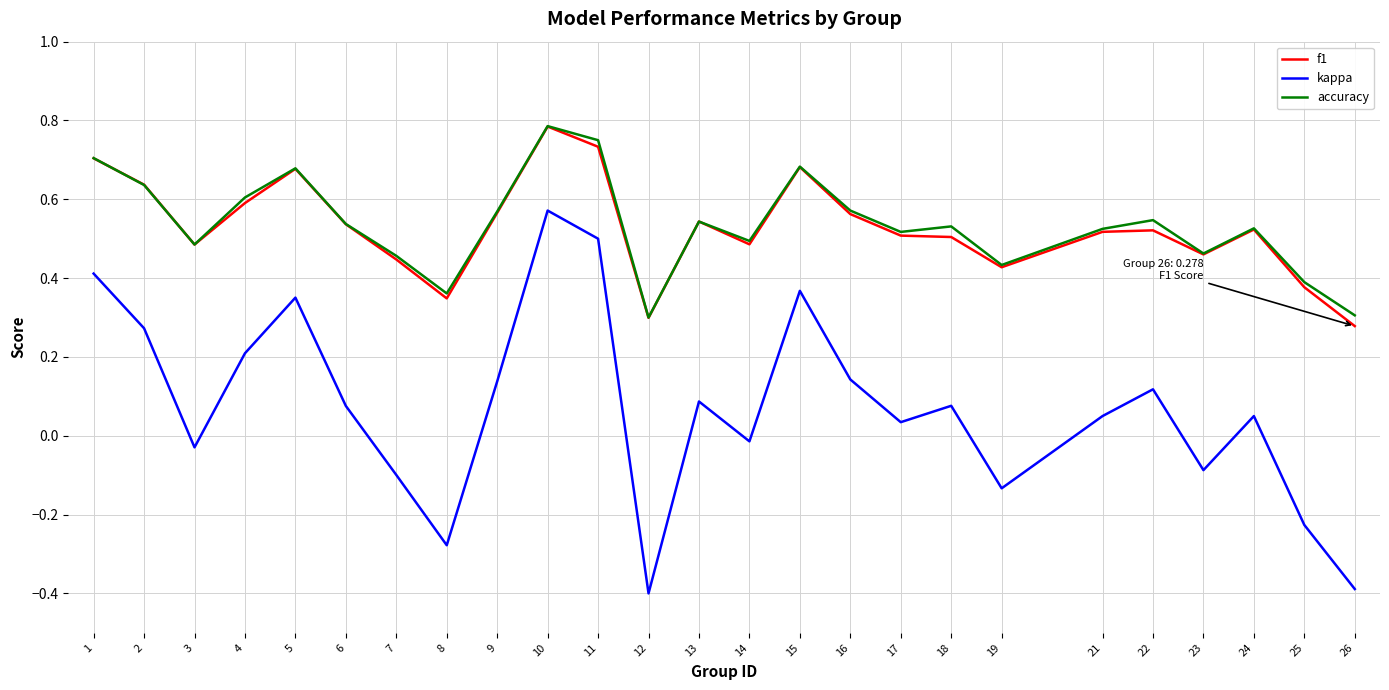

The f1 series shows 0.6 at 25. True or false?

False